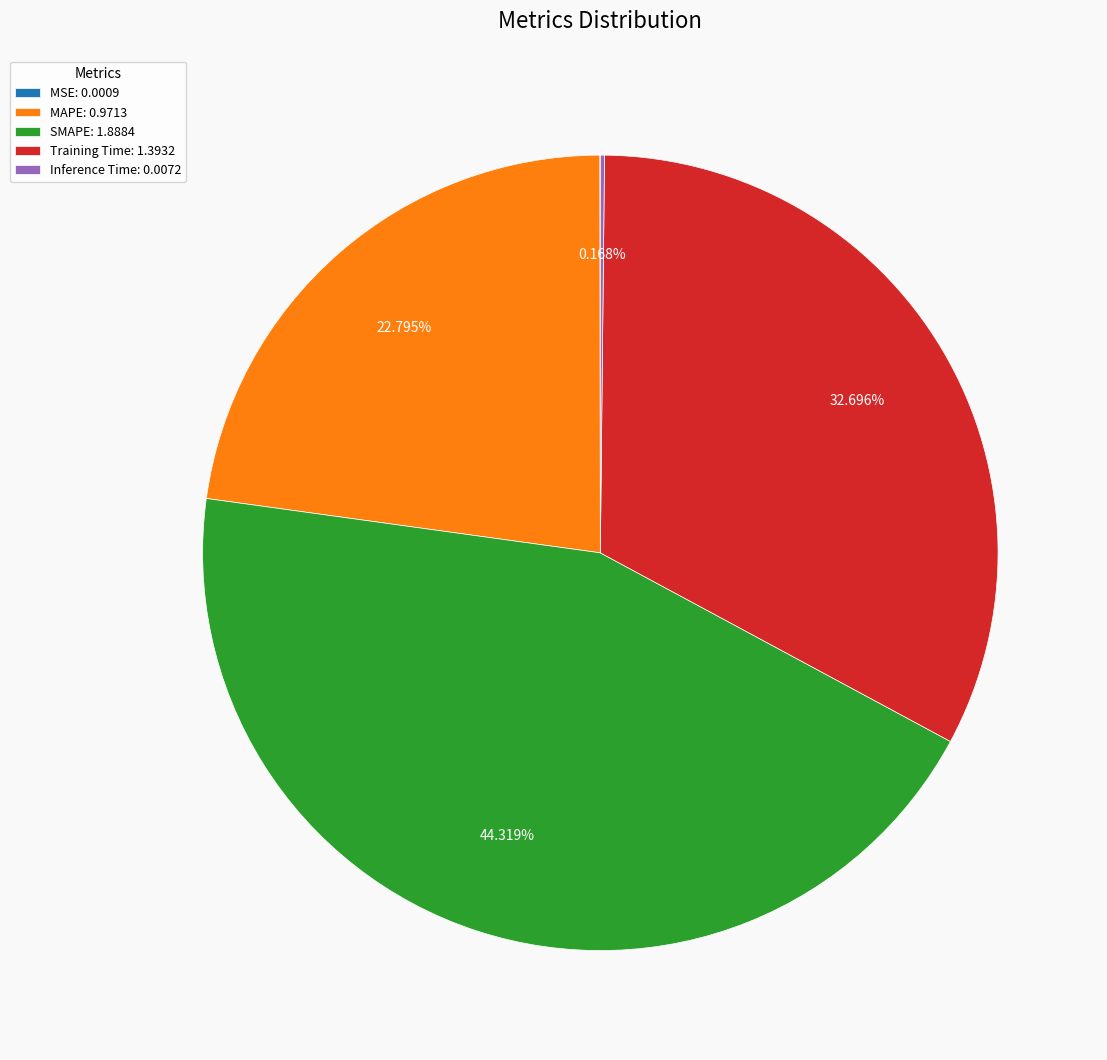

Which has a higher value, MAPE: 0.9713 or Training Time: 1.3932?

Training Time: 1.3932